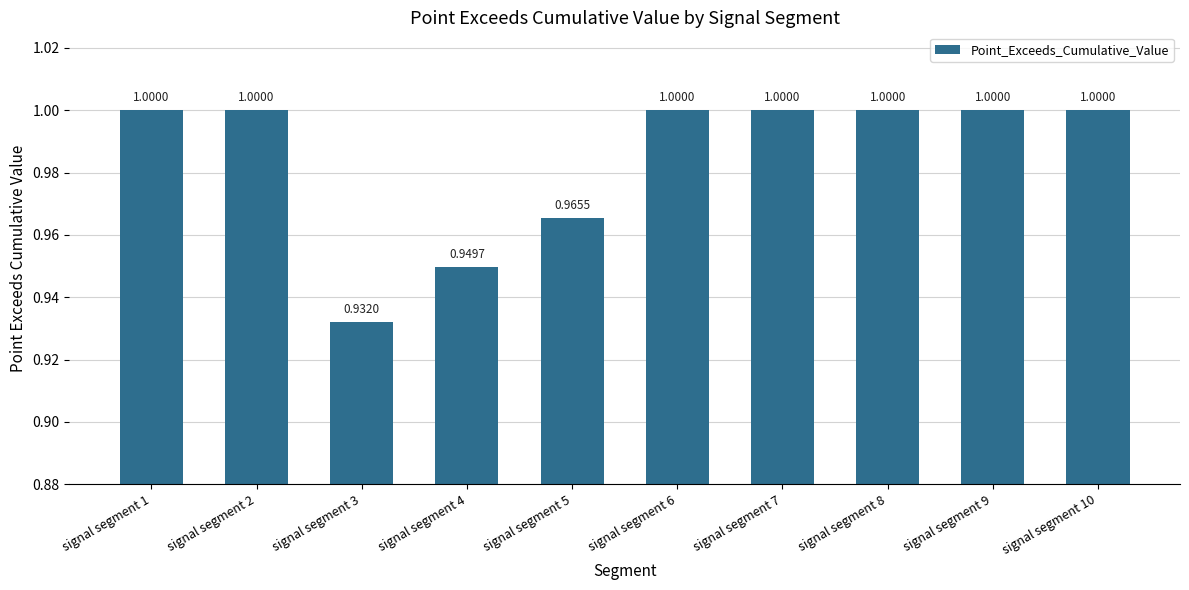

Which has a higher value, signal segment 3 or signal segment 9?

signal segment 9